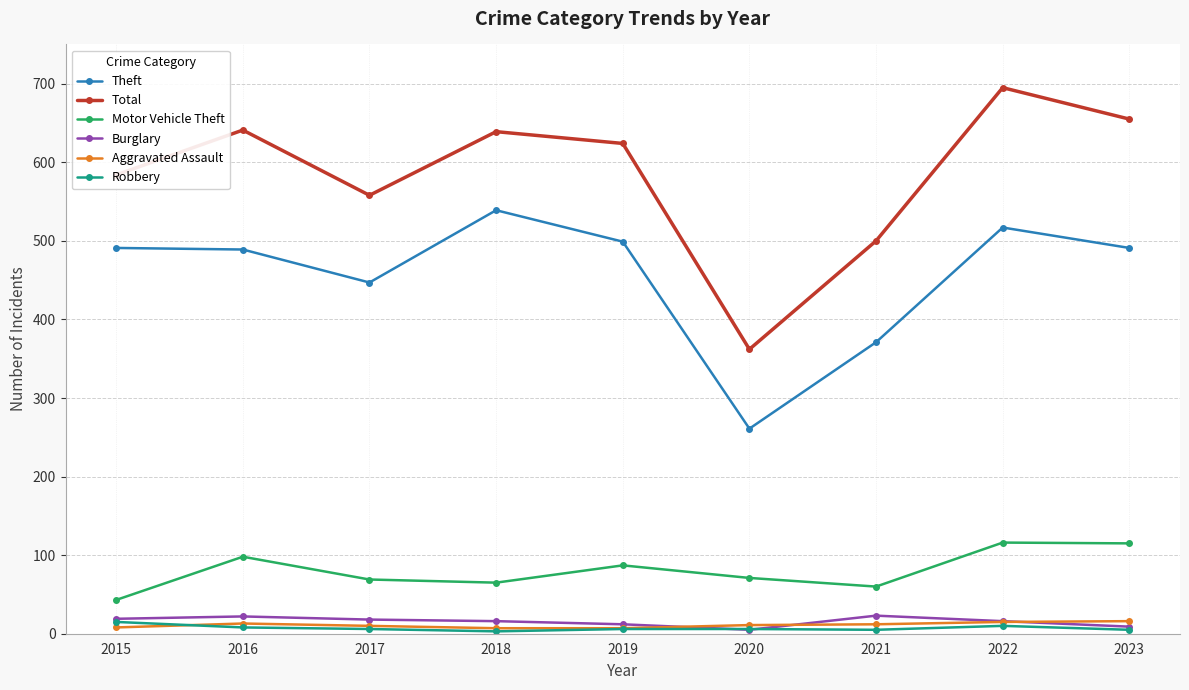

What is the maximum value for Aggravated Assault?

16